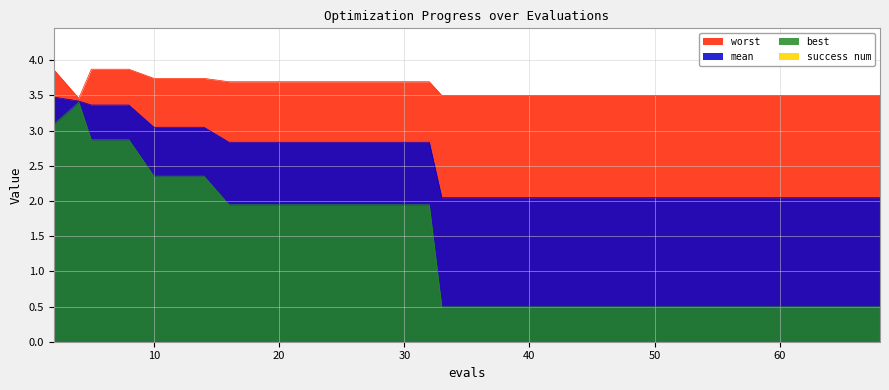

True or false: worst and mean intersect in this chart.

False